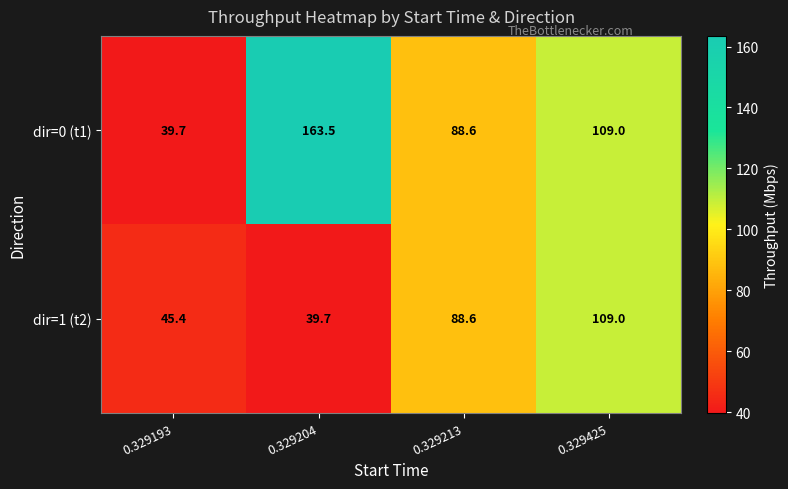

What is the spread (max minus min) of values at 0.329193?

5.7